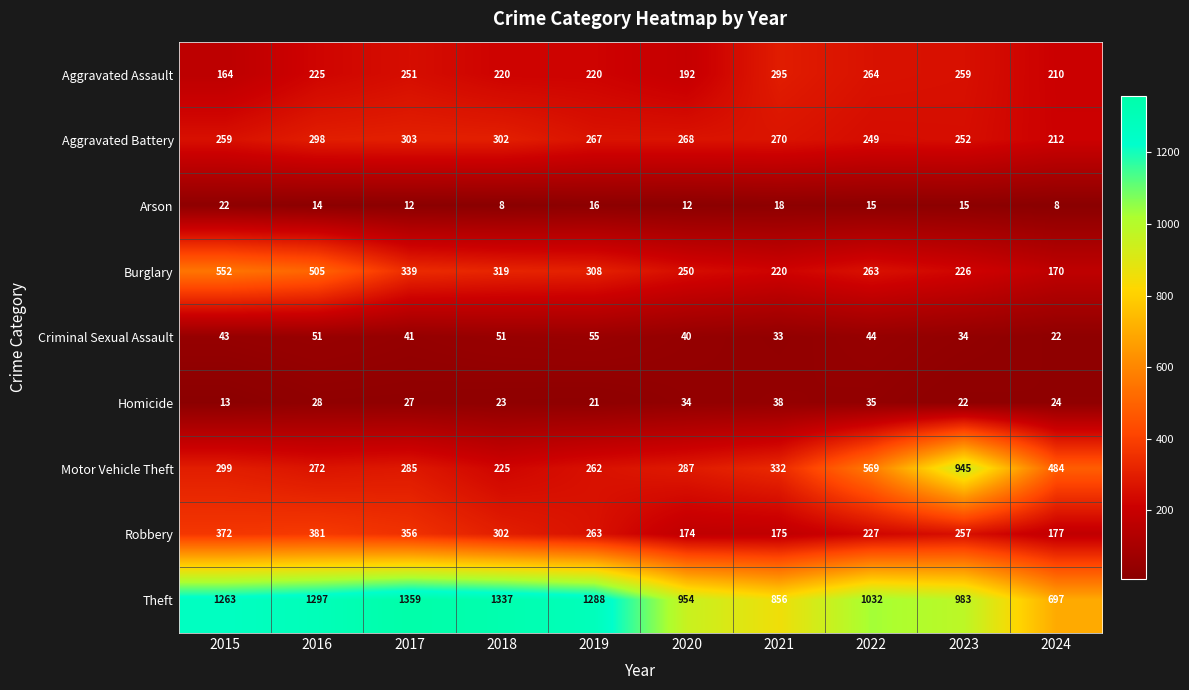

Rank the categories by Burglary value from highest to lowest.

2015, 2016, 2017, 2018, 2019, 2022, 2020, 2023, 2021, 2024